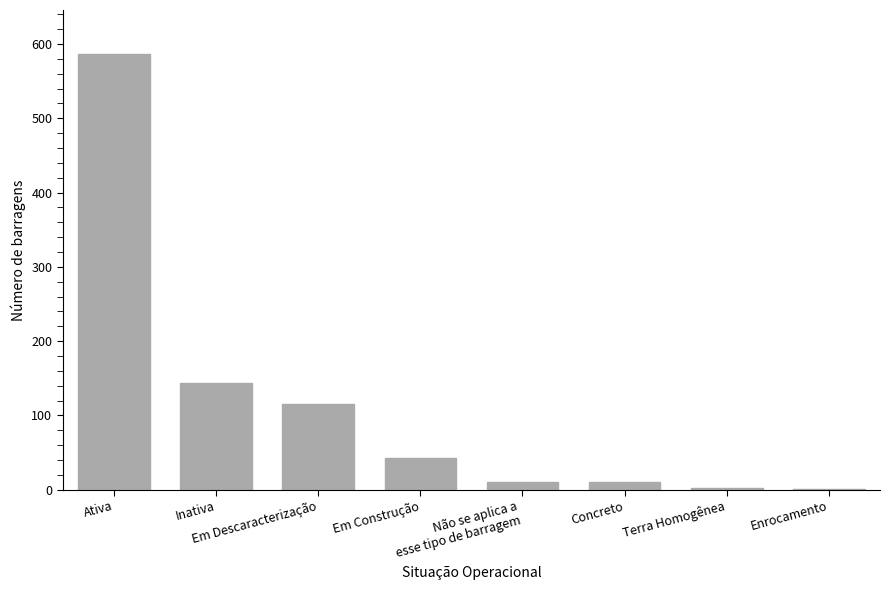

True or false: the data shows 43 at Em Construção.

True